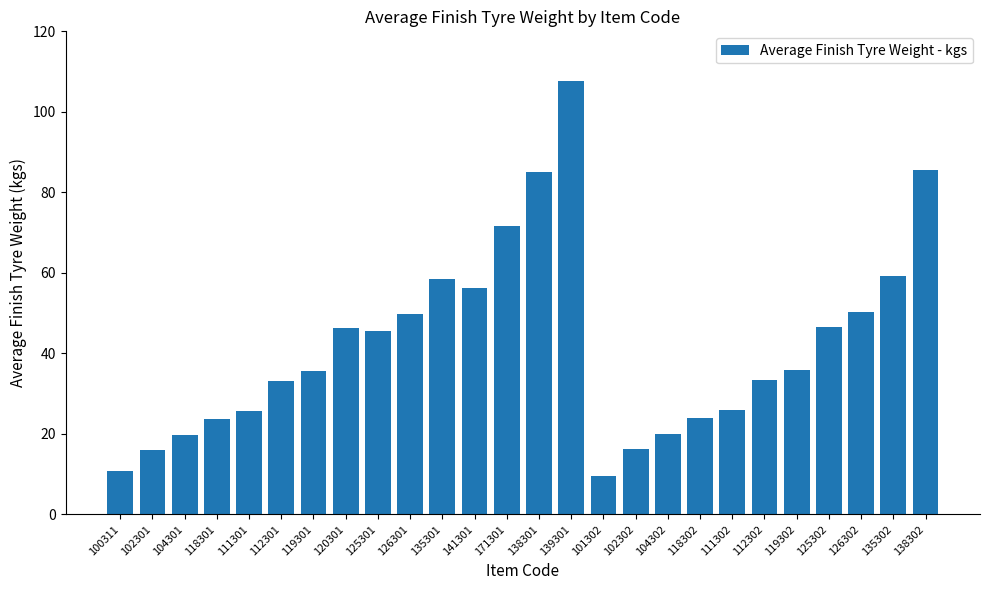

What is the smallest value displayed?

9.4